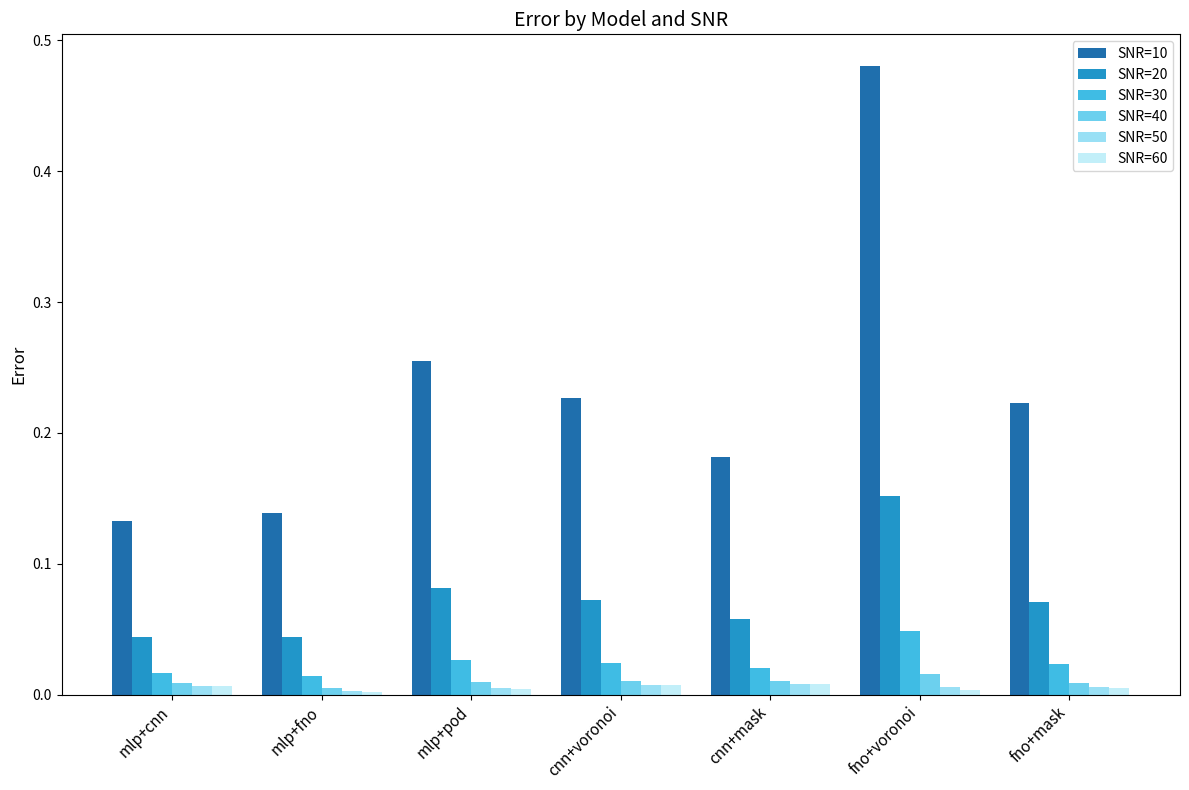

What position from the right is cnn+voronoi?

4